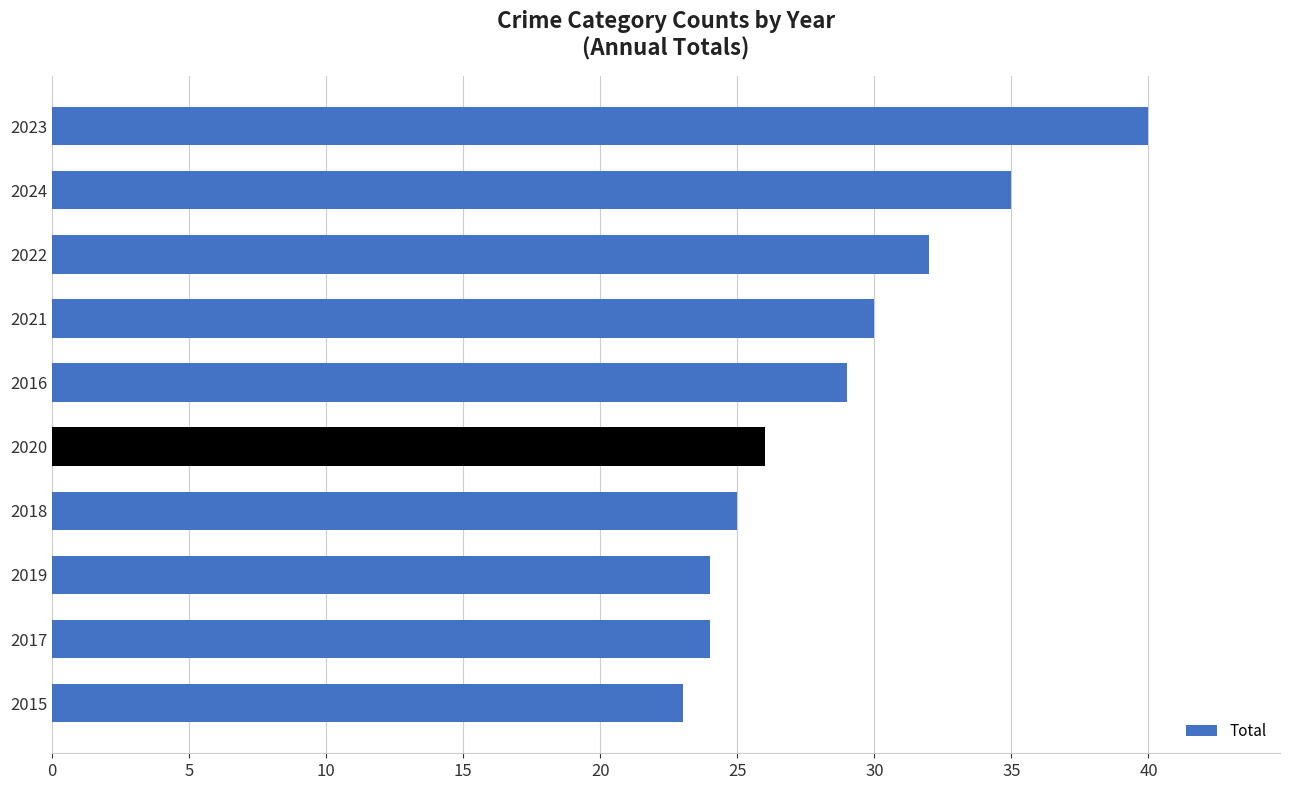

What is the change in value from 2017 to 2023?

+16